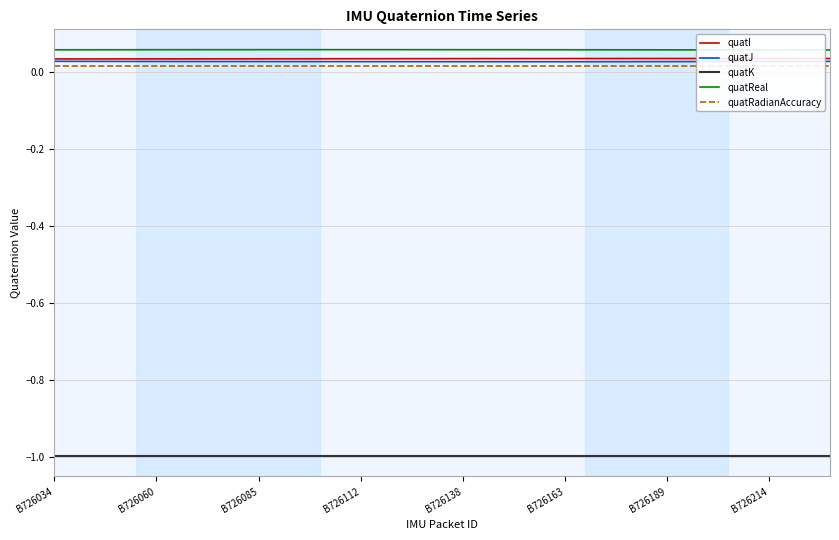

True or false: quatReal and quatK cross at least once.

False